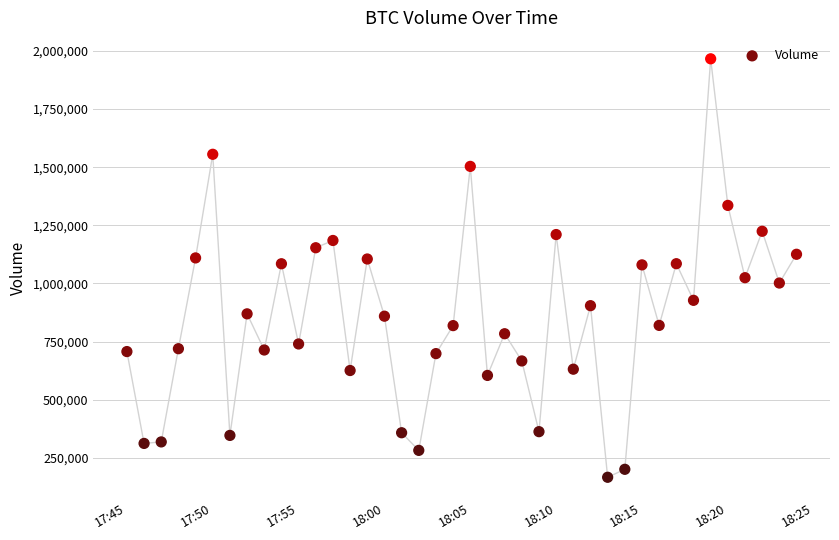

What is the range of Y values (max minus min)?

1800363